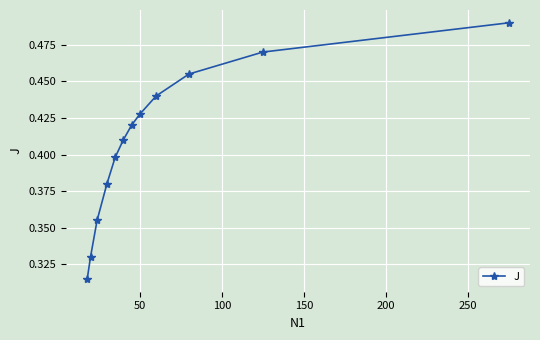

How many lines are shown in the chart?

1